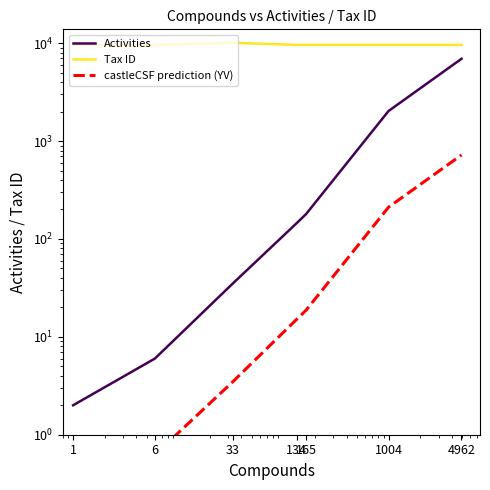

At how many categories does at least one series exceed 2605?

7